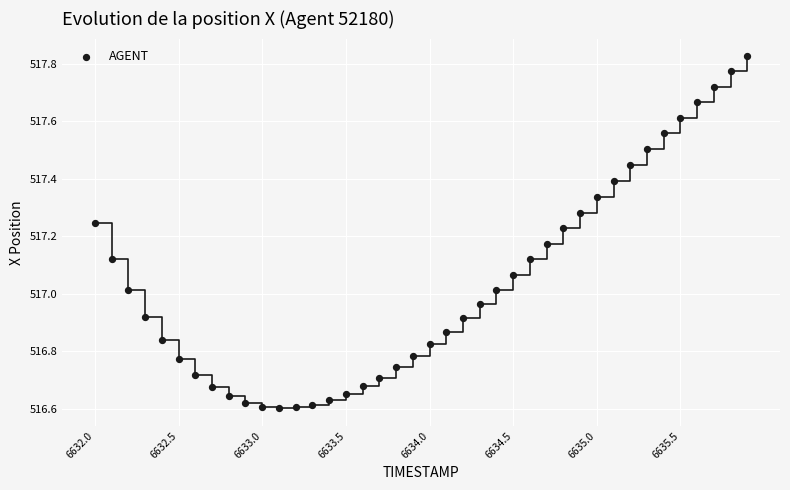

What is the range of X values (max minus min)?

3.9